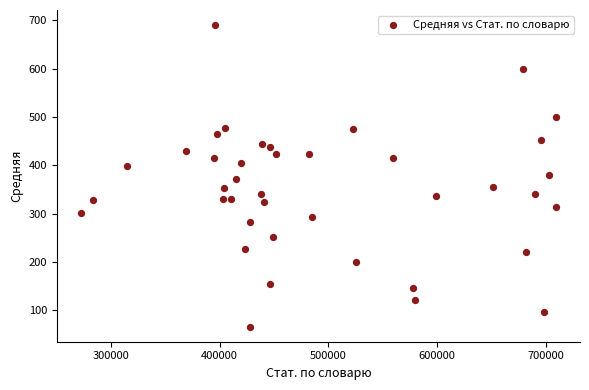

What is the range of X values (max minus min)?

437416.0